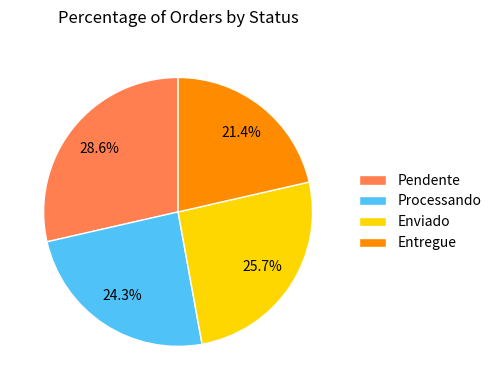

Which slice is the largest?

Pendente